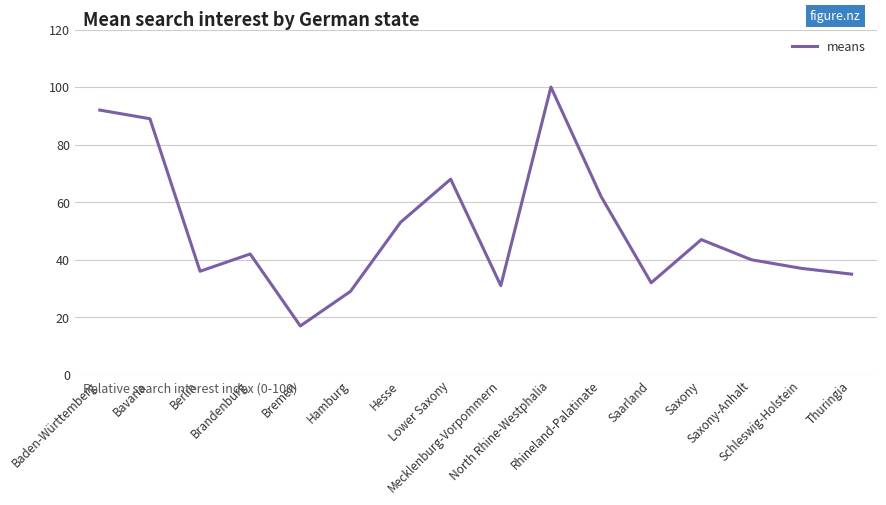

Reading left to right, transcribe all the data shown in this chart.

92	89	36	42	17	29	53	68	31	100	62	32	47	40	37	35